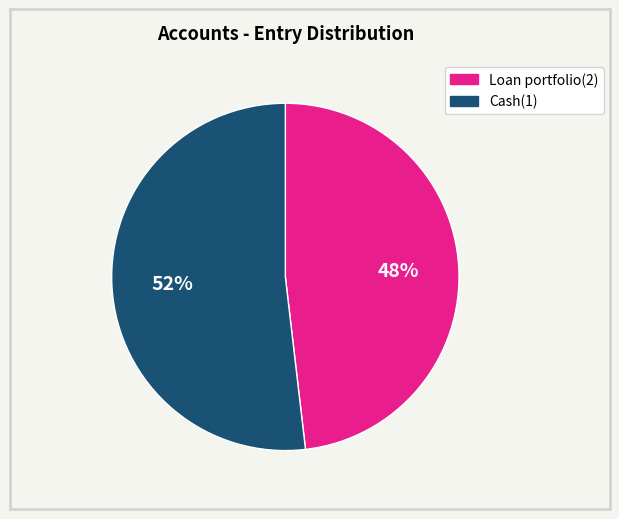

Between Cash(1) and Loan portfolio(2), which is larger?

Cash(1)